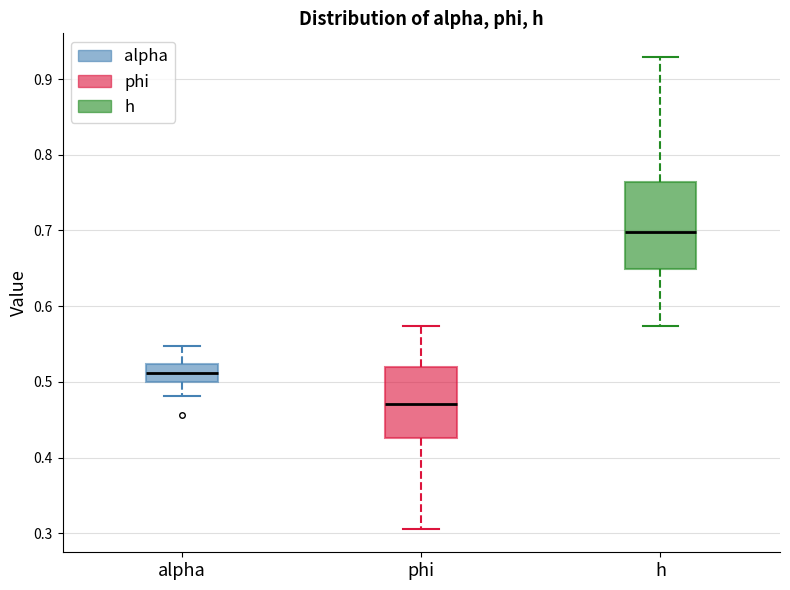

Reading left to right, read every box against the y-axis: the position of its median line, the range the box covers, and the ends of its whiskers. The values are not printed on the chart, so give them approximately, as read against the axis.

alpha: median 0.51, box 0.50 to 0.52, whiskers 0.48 to 0.55
phi: median 0.47, box 0.43 to 0.52, whiskers 0.31 to 0.57
h: median 0.70, box 0.65 to 0.76, whiskers 0.57 to 0.93